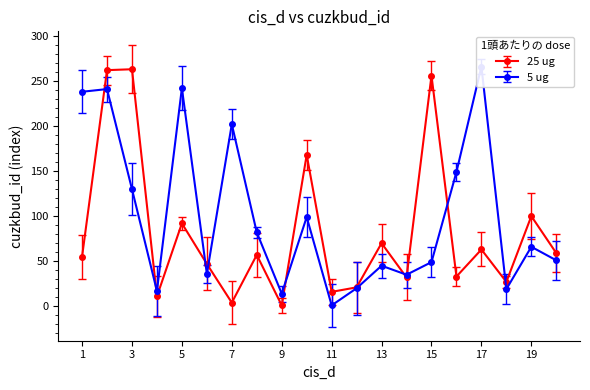

How many lines are shown in the chart?

2